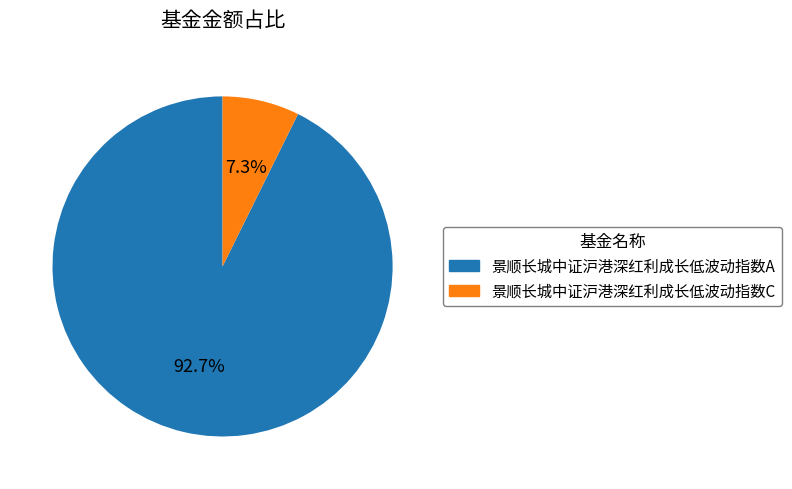

The 景顺长城中证沪港深红利成长低波动指数C slice represents 7% of the pie. True or false?

True